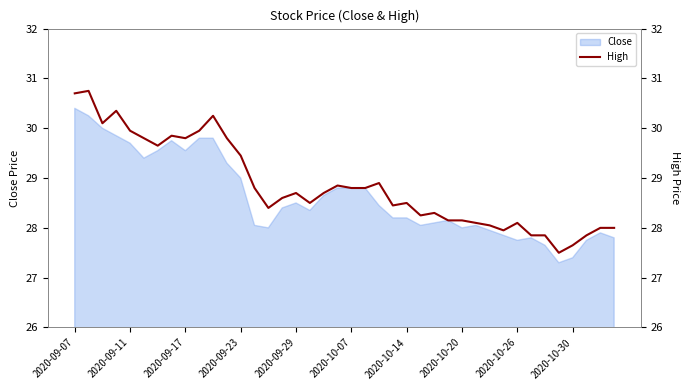

What is the lowest value of the Close series?

27.3